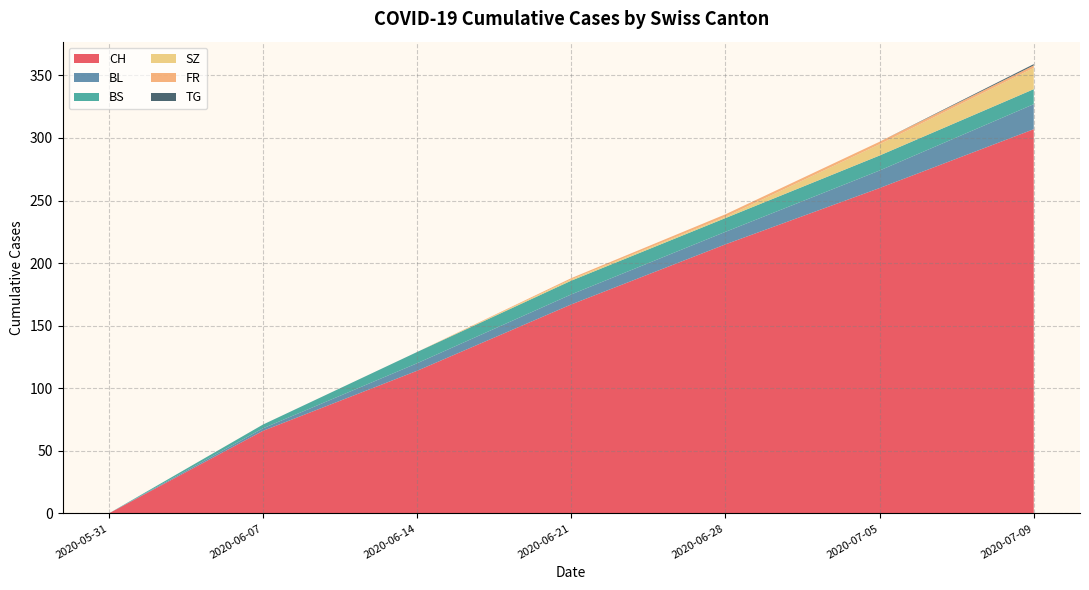

At which label does CH reach its minimum?

2020-05-31